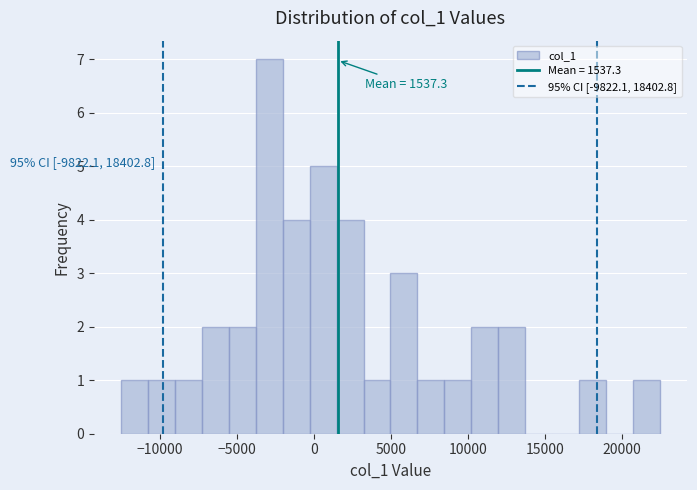

Around what value on the x-axis is the tallest bar? Give the approximate position of its centre, as read against the axis.

-3000